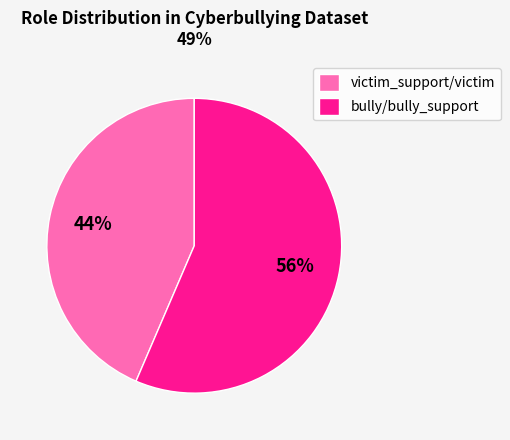

The bully/bully_support slice represents 67% of the pie. True or false?

False